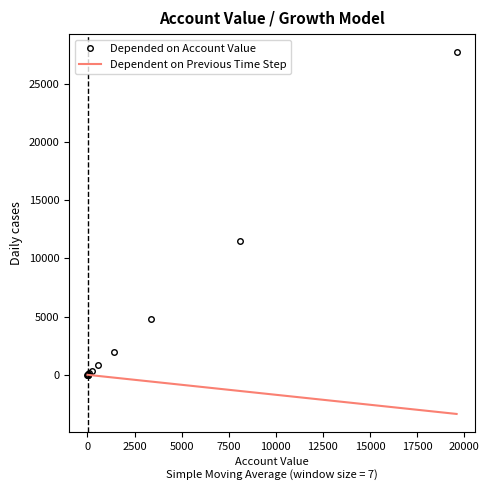

What is the smallest value displayed?

-3363